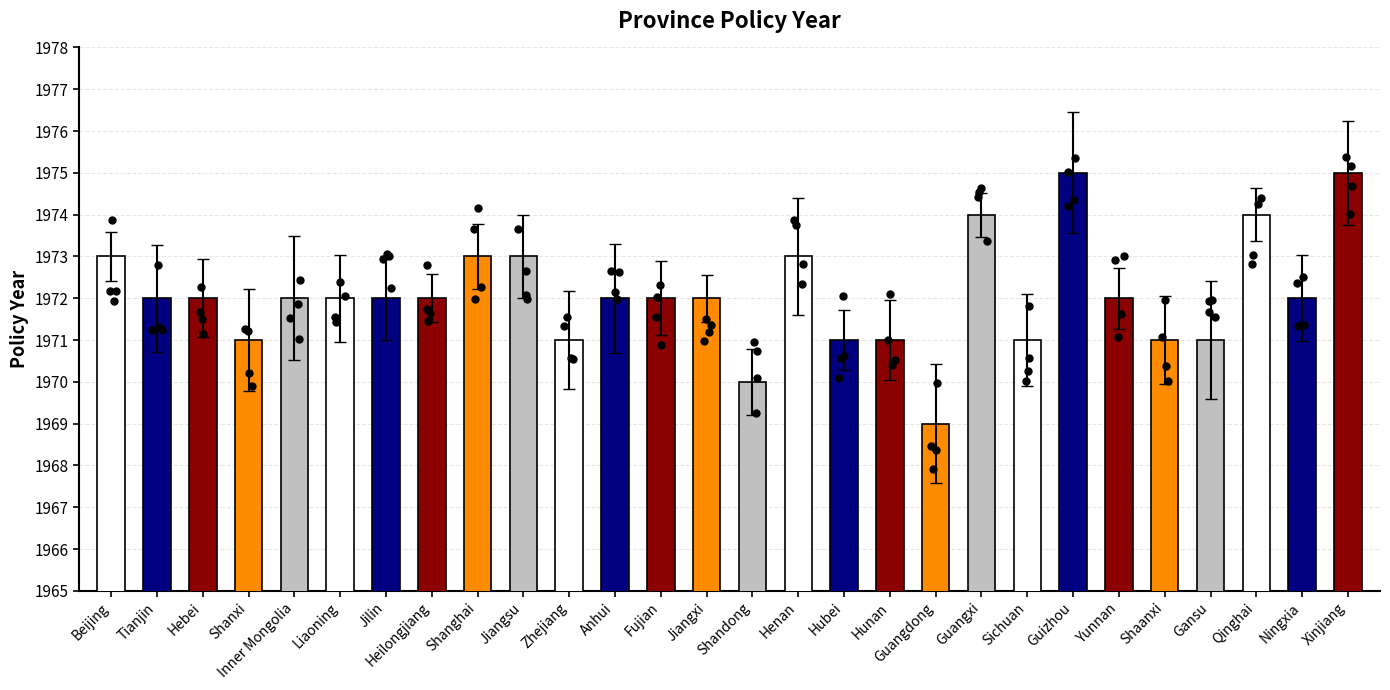

Approximately how many times larger is the value at Shanghai compared to Yunnan?

1.0